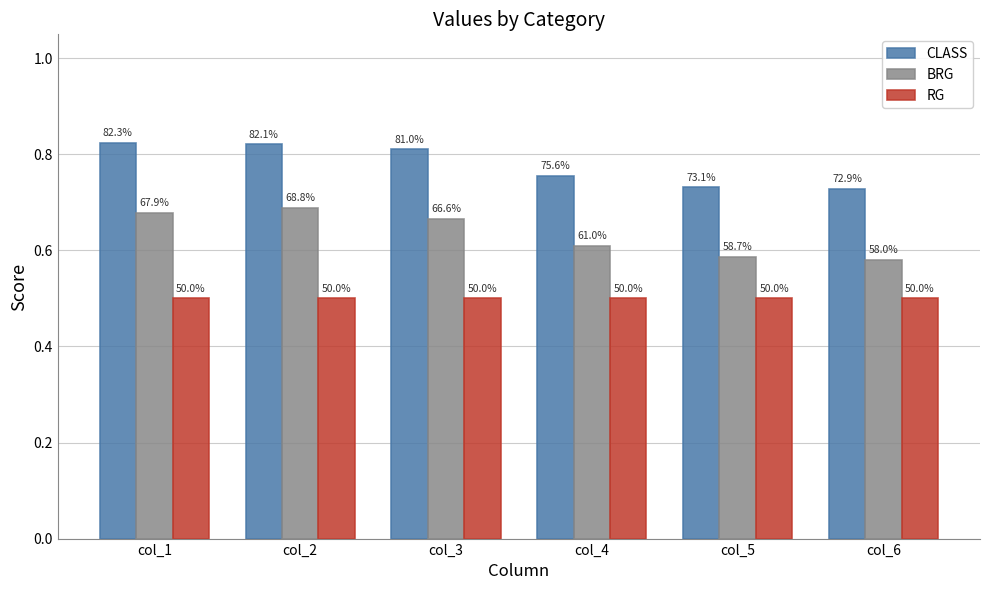

At how many categories does at least one series exceed 0?

6